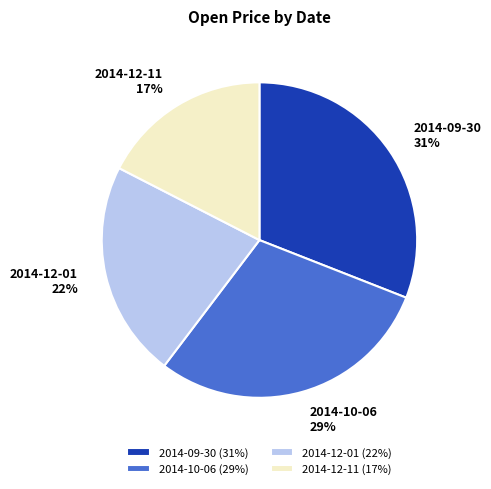

What is the largest slice in the pie chart?

2014-09-30